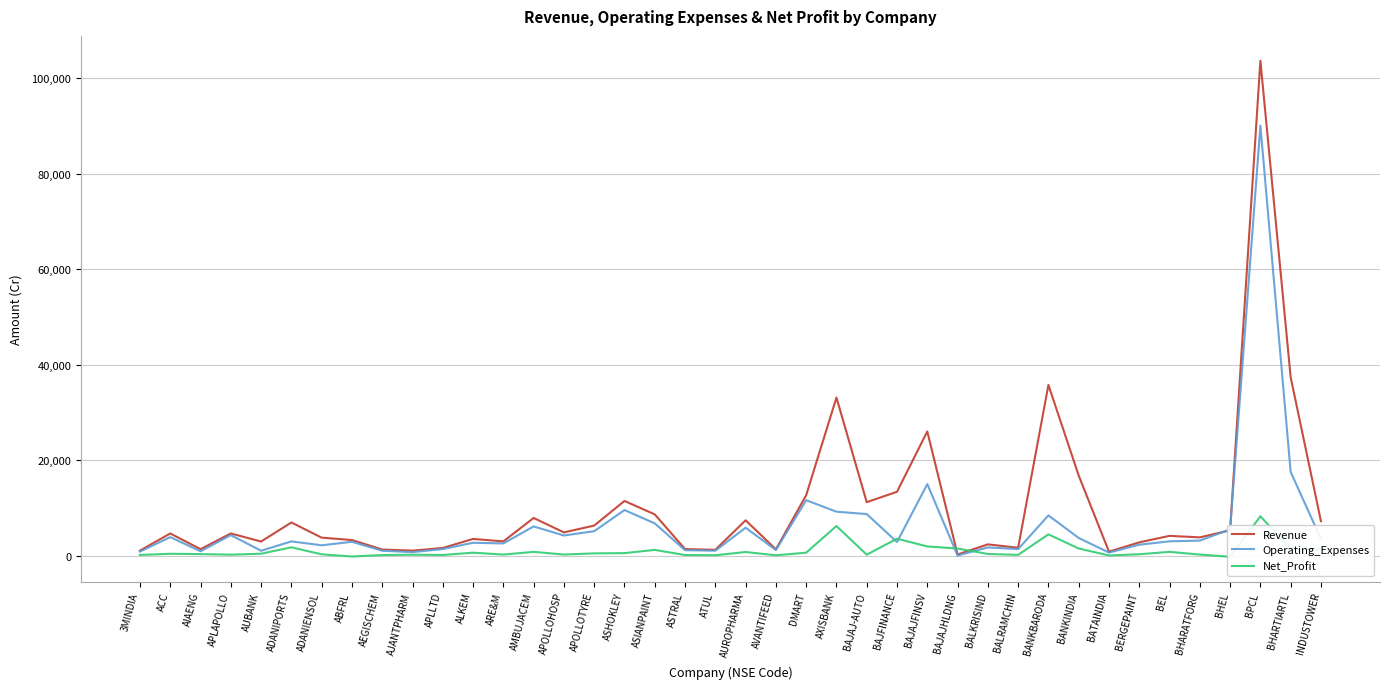

Reading left to right, list all the values displayed in this chart.

Revenue: 3MINDIA=1057.0	ACC=4644.8	AIAENG=1357.1	APLAPOLLO=4650.0	AUBANK=2956.5	ADANIPORTS=6951.9	ADANIENSOL=3766.5	ABFRL=3272.2	AEGISCHEM=1279.3	AJANTPHARM=1049.8	APLLTD=1605.1	ALKEM=3503.4	ARE&M=2988.6	AMBUJACEM=7900.0	APOLLOHOSP=4869.1	APOLLOTYRE=6304.9	ASHOKLEY=11463.0	ASIANPAINT=8643.8	ASTRAL=1376.4	ATUL=1215.8	AUROPHARMA=7406.4	AVANTIFEED=1312.0	DMART=12661.3	AXISBANK=33122.2	BAJAJ-AUTO=11206.8	BAJFINANCE=13381.8	BAJAJFINSV=26022.7	BAJAJHLDNG=240.1	BALKRISIND=2360.3	BALRAMCHIN=1649.0	BANKBARODA=35766.0	BANKINDIA=16779.4	BATAINDIA=834.6	BERGEPAINT=2782.6	BEL=4146.1	BHARATFORG=3826.7	BHEL=5305.4	BPCL=103720.0	BHARTIARTL=37374.2	INDUSTOWER=7229.7
Operating_Expenses: 3MINDIA=847.4	ACC=3885.4	AIAENG=912.7	APLAPOLLO=4305.4	AUBANK=1026.7	ADANIPORTS=2982.4	ADANIENSOL=2169.3	ABFRL=2903.6	AEGISCHEM=1026.5	AJANTPHARM=737.8	APLLTD=1386.7	ALKEM=2693.4	ARE&M=2556.9	AMBUJACEM=6122.1	APOLLOHOSP=4219.4	APOLLOTYRE=5119.8	ASHOKLEY=9558.6	ASIANPAINT=6762.3	ASTRAL=1142.9	ATUL=1038.5	AUROPHARMA=5846.0	AVANTIFEED=1184.5	DMART=11619.4	AXISBANK=9207.3	BAJAJ-AUTO=8708.1	BAJFINANCE=2851.5	BAJAJFINSV=14992.2	BAJAJHLDNG=33.5	BALKRISIND=1720.5	BALRAMCHIN=1374.6	BANKBARODA=8430.4	BANKINDIA=3704.9	BATAINDIA=637.5	BERGEPAINT=2293.7	BEL=2994.9	BHARATFORG=3152.8	BHEL=5513.0	BPCL=90103.9	BHARTIARTL=17530.1	INDUSTOWER=3498.8
Net_Profit: 3MINDIA=146.1	ACC=387.9	AIAENG=323.1	APLAPOLLO=202.9	AUBANK=401.8	ADANIPORTS=1747.8	ADANIENSOL=275.9	ABFRL=-179.2	AEGISCHEM=127.0	AJANTPHARM=195.3	APLLTD=136.6	ALKEM=620.5	ARE&M=226.3	AMBUJACEM=793.0	APOLLOHOSP=232.9	APOLLOTYRE=474.3	ASHOKLEY=526.0	ASIANPAINT=1205.4	ASTRAL=131.2	ATUL=90.3	AUROPHARMA=757.2	AVANTIFEED=74.2	DMART=623.6	AXISBANK=6204.1	BAJAJ-AUTO=202.0	BAJFINANCE=3550.8	BAJAJFINSV=1929.0	BAJAJHLDNG=1491.2	BALKRISIND=347.4	BALRAMCHIN=166.3	BANKBARODA=4458.4	BANKINDIA=1498.5	BATAINDIA=34.0	BERGEPAINT=291.6	BEL=789.4	BHARATFORG=227.2	BHEL=-238.1	BPCL=8243.5	BHARTIARTL=1340.7	INDUSTOWER=1294.7